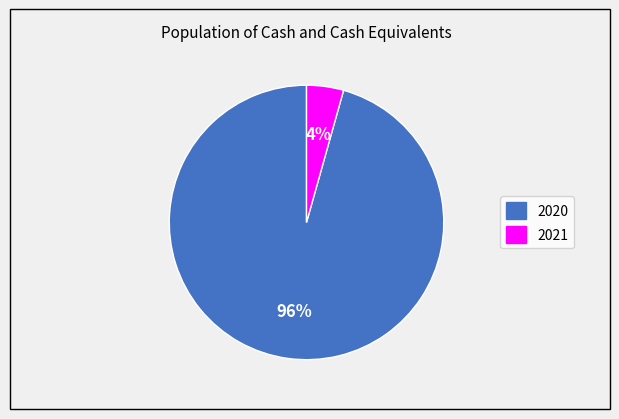

Which slice is the smallest?

2021